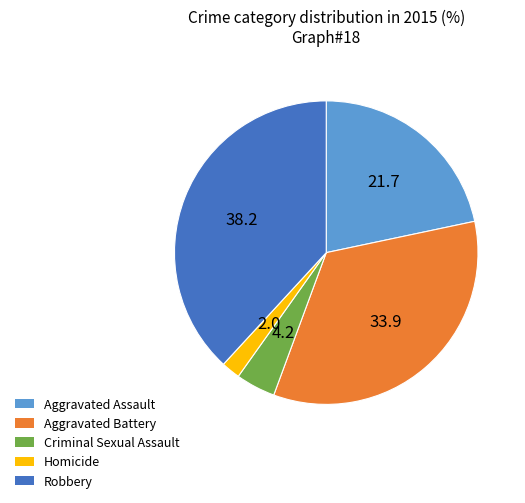

What is the largest slice in the pie chart?

Robbery